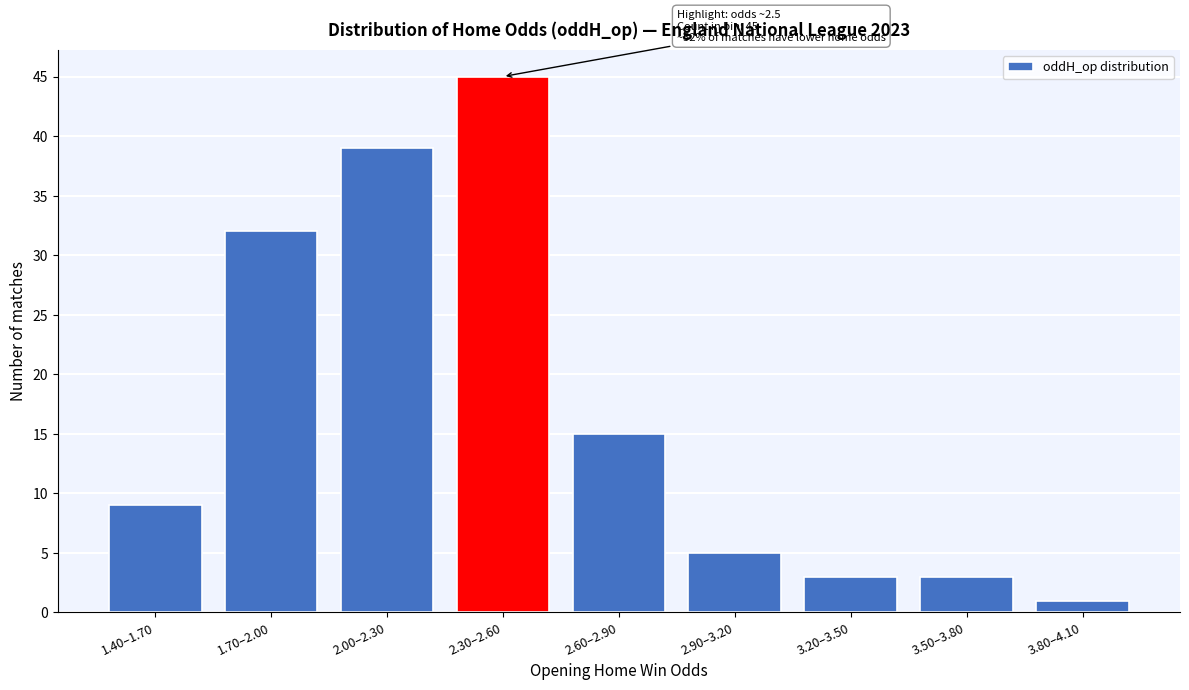

Reading left to right, transcribe all the data shown in this chart.

9	32	39	45	15	5	3	3	1